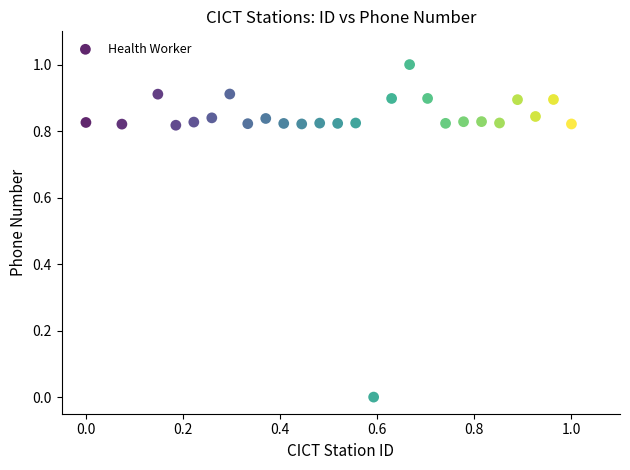

What is the range of Y values (max minus min)?

1.0